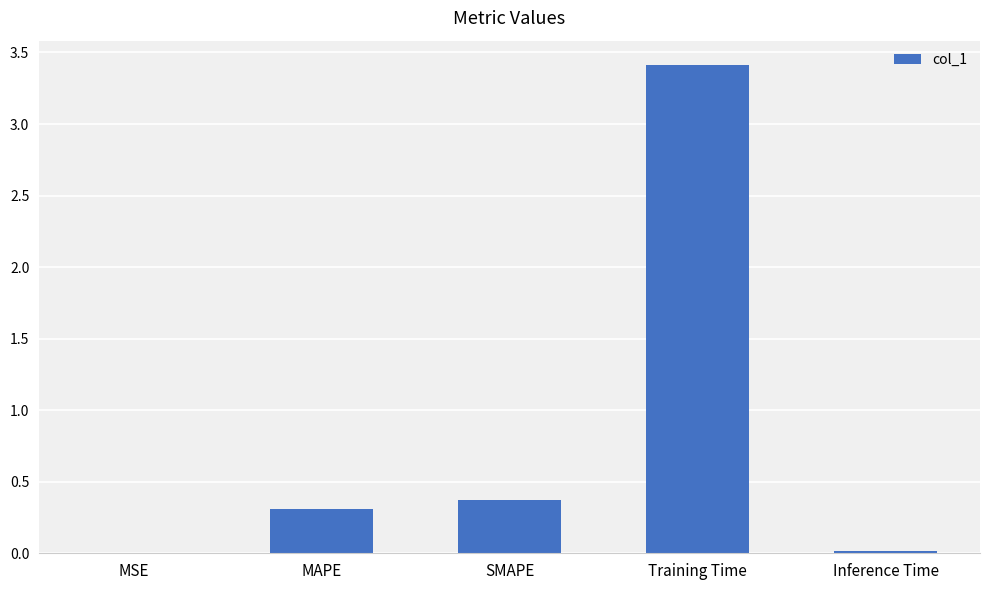

Are the bars grouped side by side (vs. stacked)?

No